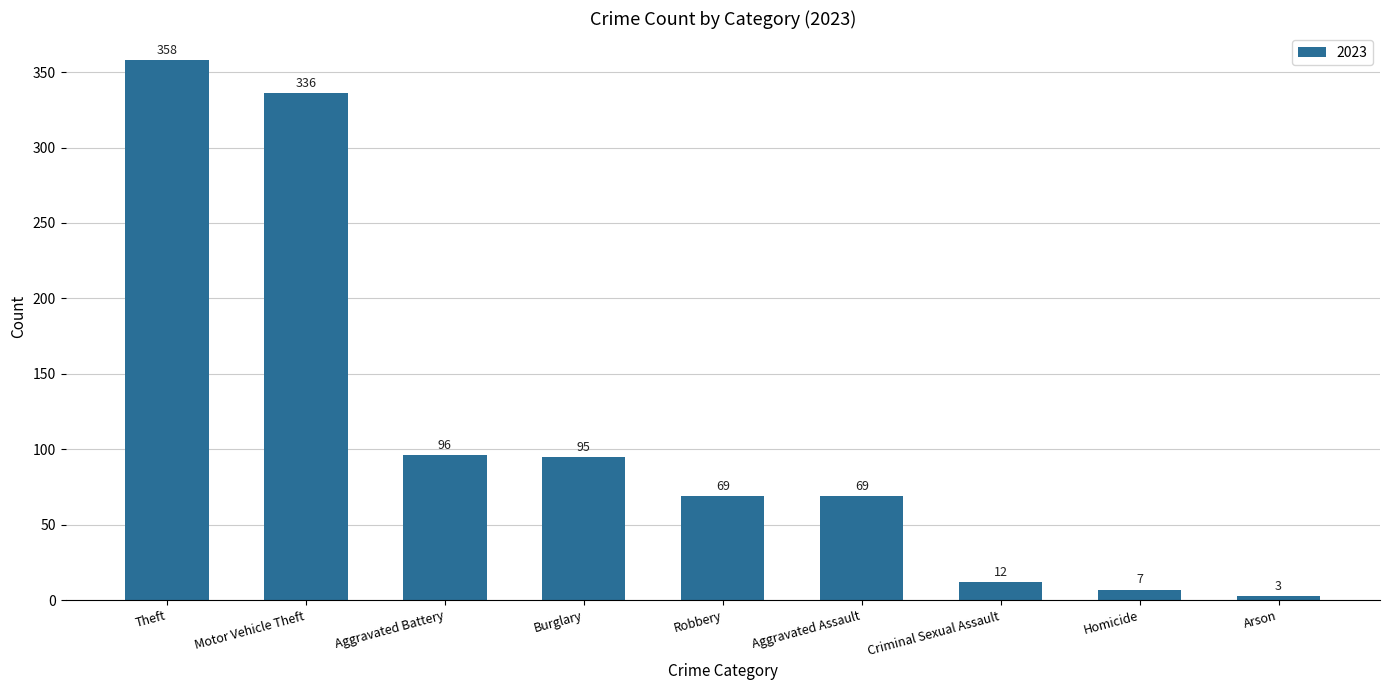

Which category has the lowest value across all series?

Arson